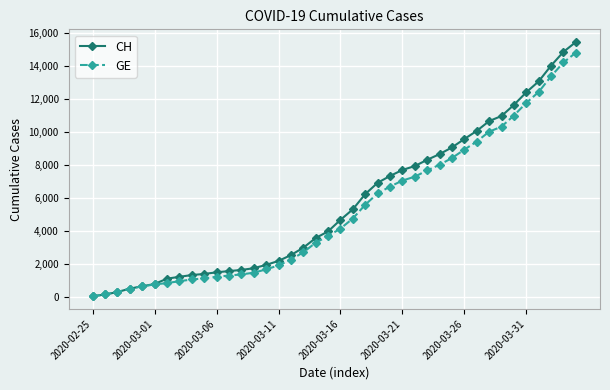

Which series has the widest spread of values?

CH